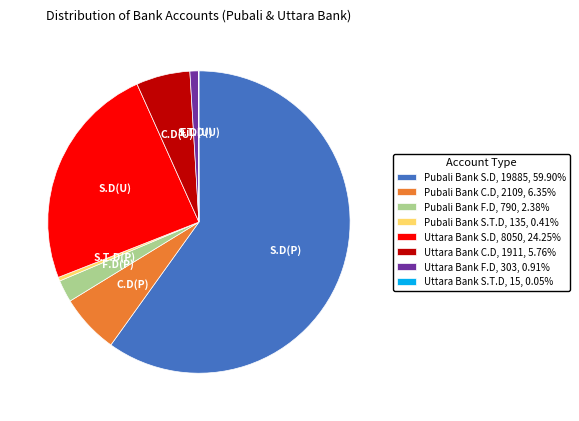

Does Pubali Bank S.T.D, 135, 0.41% represent more than half of the total?

No